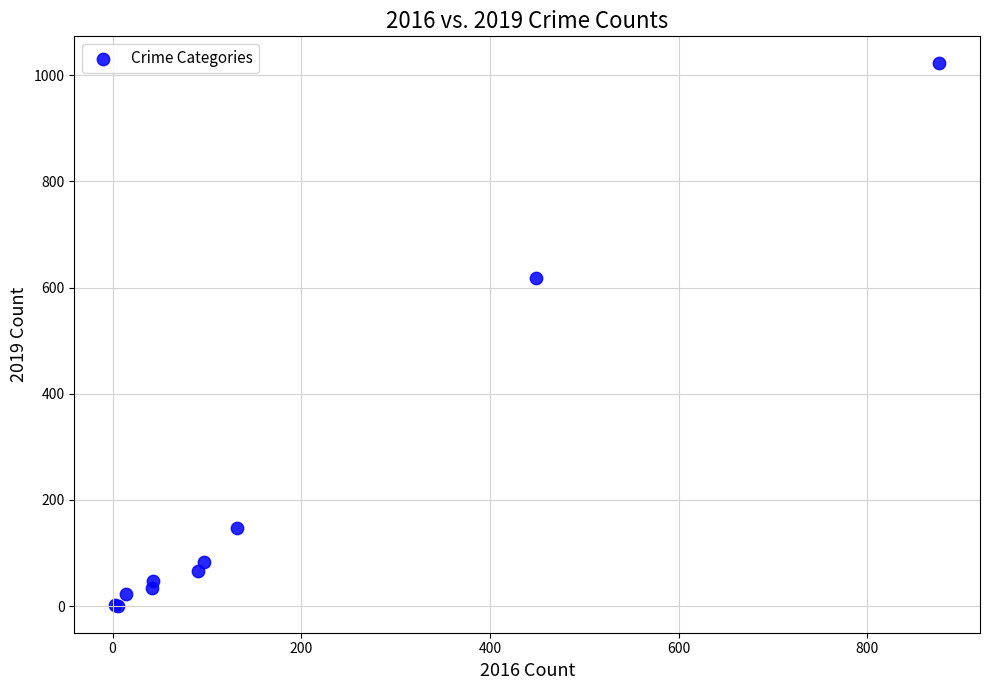

What Y value in the scatter plot is closest to 511?

618